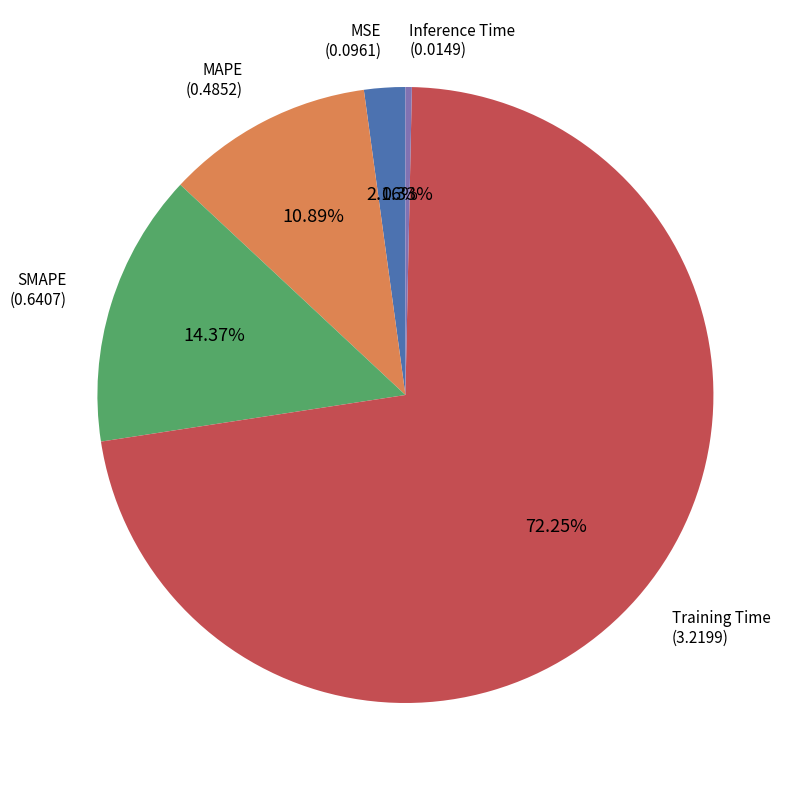

Is the sum of Inference Time and SMAPE greater than half?

No